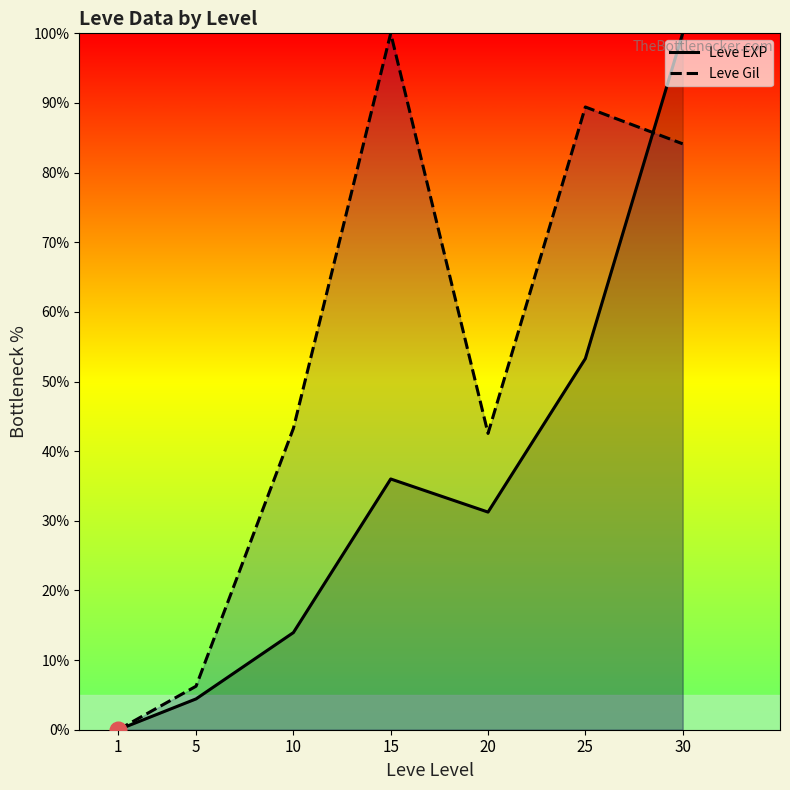

How many data points in Leve EXP are above 31?

4